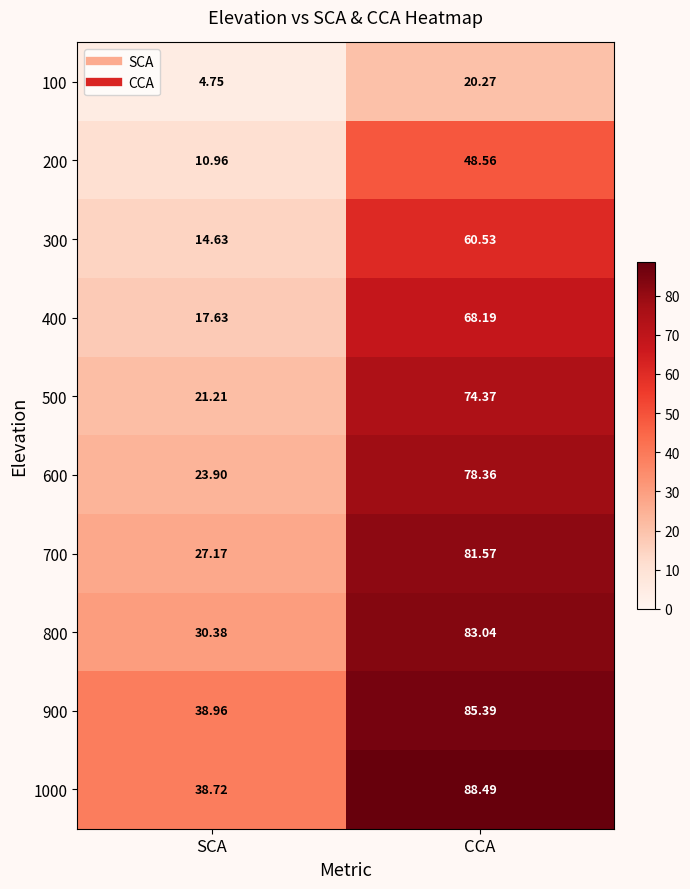

Rank the categories by 500 value from lowest to highest.

SCA, CCA